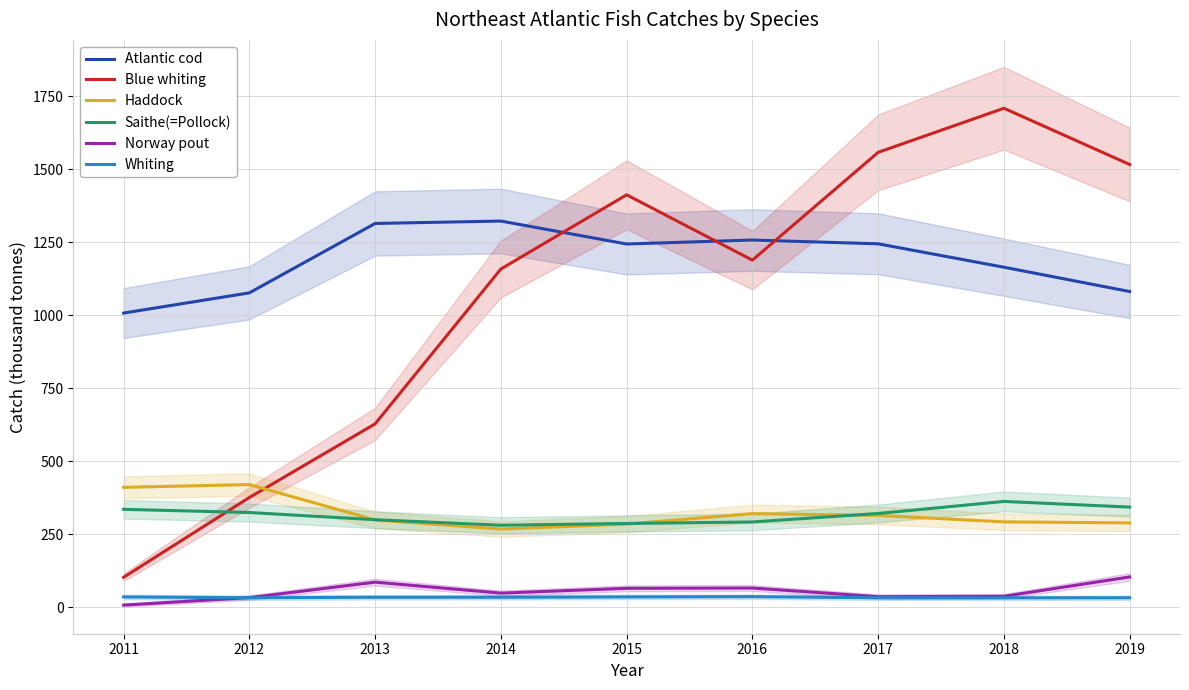

Reading right to left, list all the values displayed in this chart.

Atlantic cod: 2019=1080.8	2018=1164.1	2017=1244.2	2016=1257.2	2015=1243.6	2014=1322.1	2013=1313.9	2012=1076.3	2011=1007.1
Blue whiting: 2019=1515.7	2018=1708.3	2017=1557.4	2016=1188.3	2015=1411.9	2014=1158.0	2013=627.8	2012=375.6	2011=102.5
Haddock: 2019=288.8	2018=292.3	2017=314.3	2016=320.6	2015=284.6	2014=267.7	2013=298.8	2012=420.0	2011=410.5
Saithe(=Pollock): 2019=342.8	2018=362.3	2017=321.0	2016=291.9	2015=286.8	2014=280.8	2013=299.7	2012=324.3	2011=335.3
Norway pout: 2019=103.7	2018=37.6	2017=36.2	2016=65.8	2015=64.8	2014=48.4	2013=85.8	2012=32.9	2011=7.3
Whiting: 2019=32.5	2018=32.2	2017=32.4	2016=36.2	2015=35.3	2014=34.2	2013=34.2	2012=32.5	2011=35.3